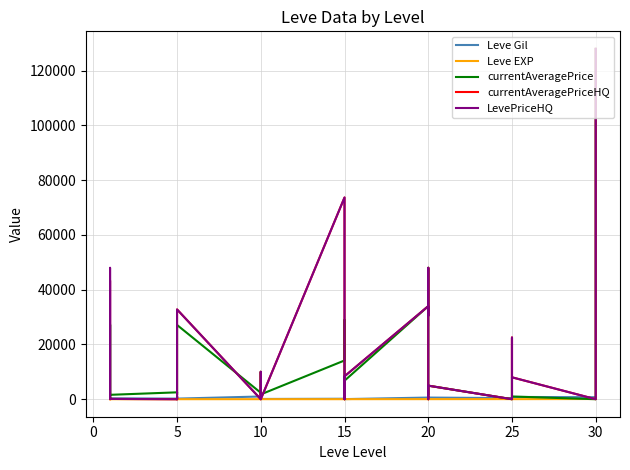

How many positive values does the LevePriceHQ series have?

26